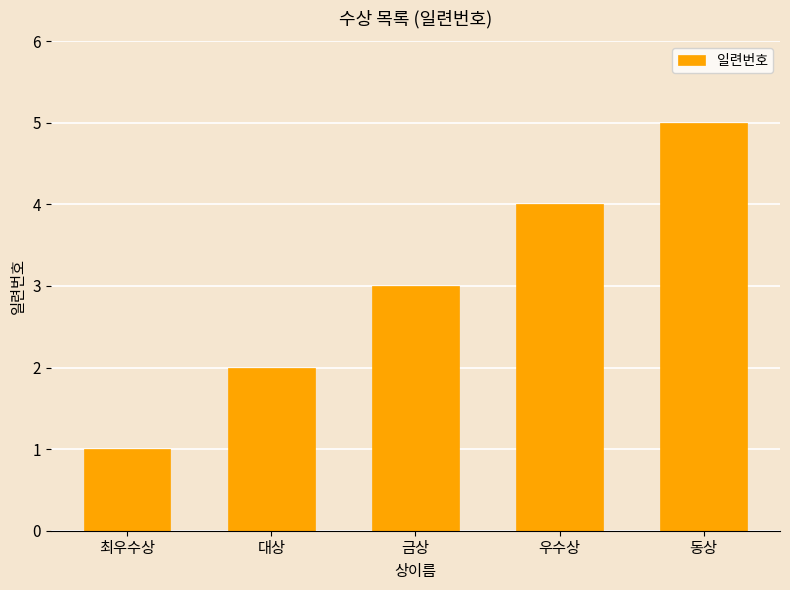

What is the approximate value at 금상?

3